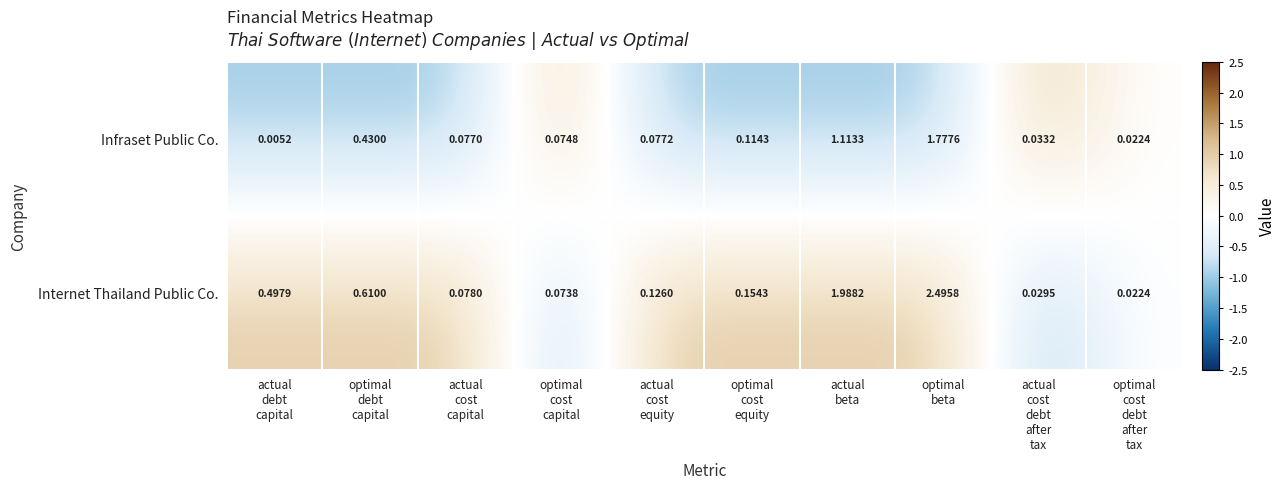

Rank the series at optimal
cost
capital from highest to lowest value.

Infraset Public Co., Internet Thailand Public Co.